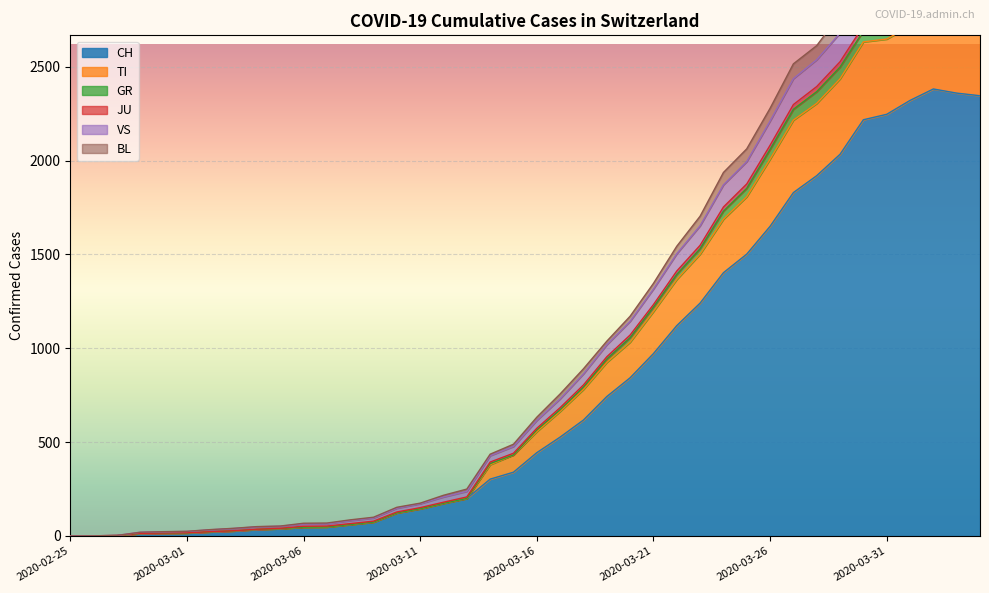

The value of CH at 2020-03-31 is 2247. True or false?

True